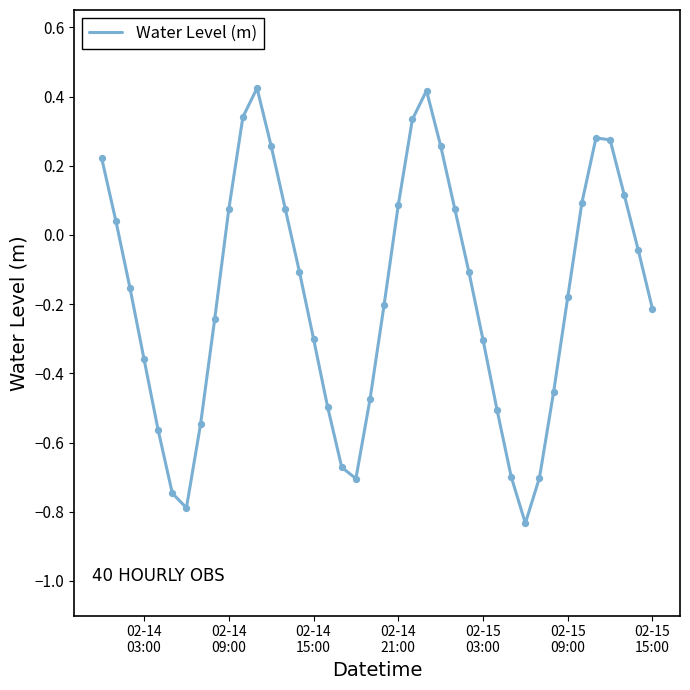

Is this an area chart (filled region under the line)?

No